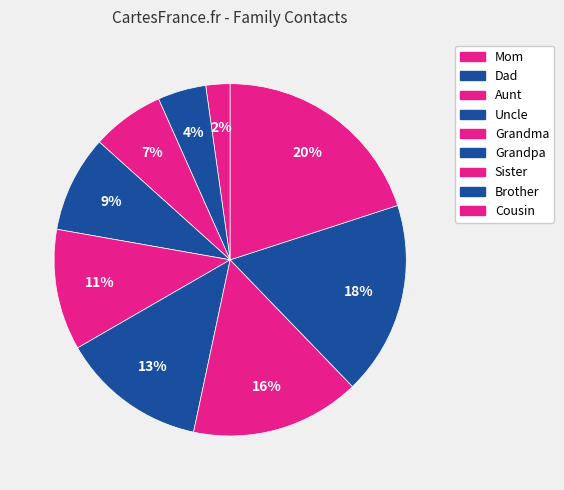

To the nearest percent, what is the combined percentage of Cousin and Uncle?

29%